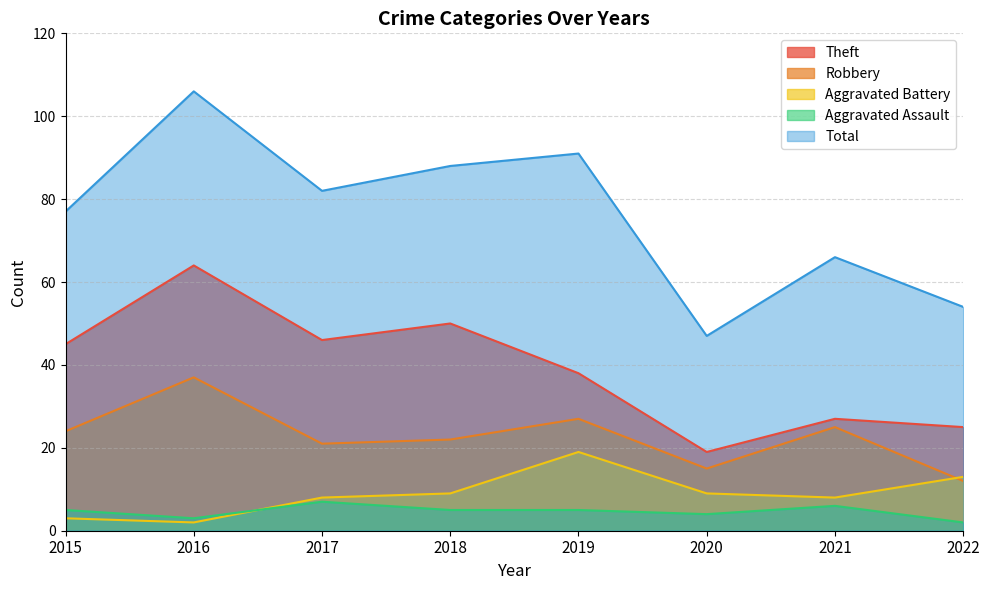

At which label does Total reach its minimum?

2020